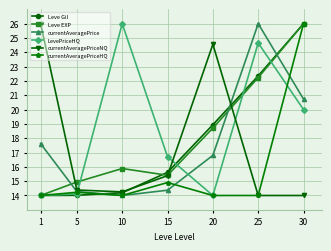

What is the highest value of the LevePriceHQ series?

26.0